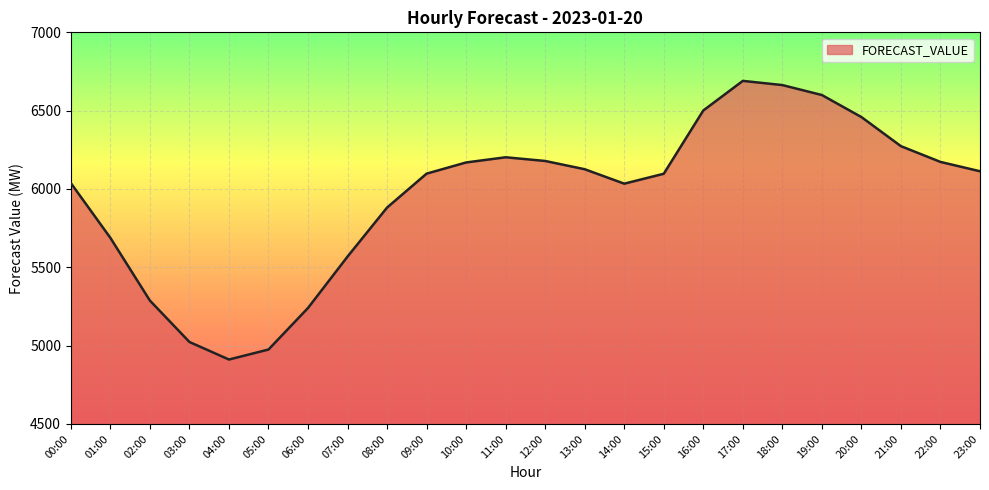

What is the smallest value displayed?

4911.2